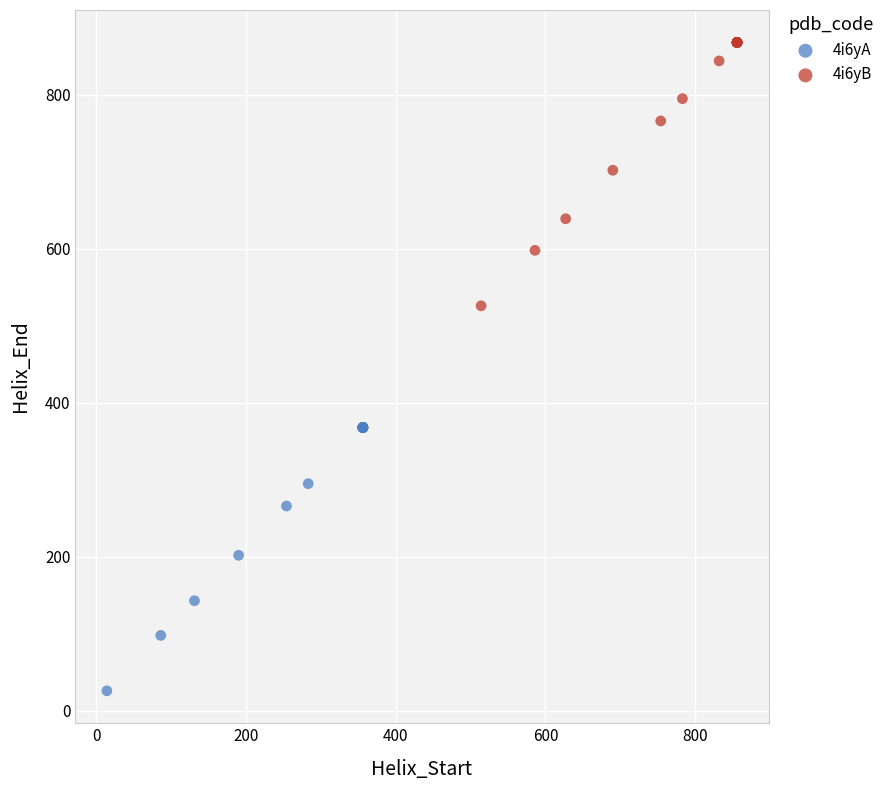

Which series contains the highest Y value?

4i6yB